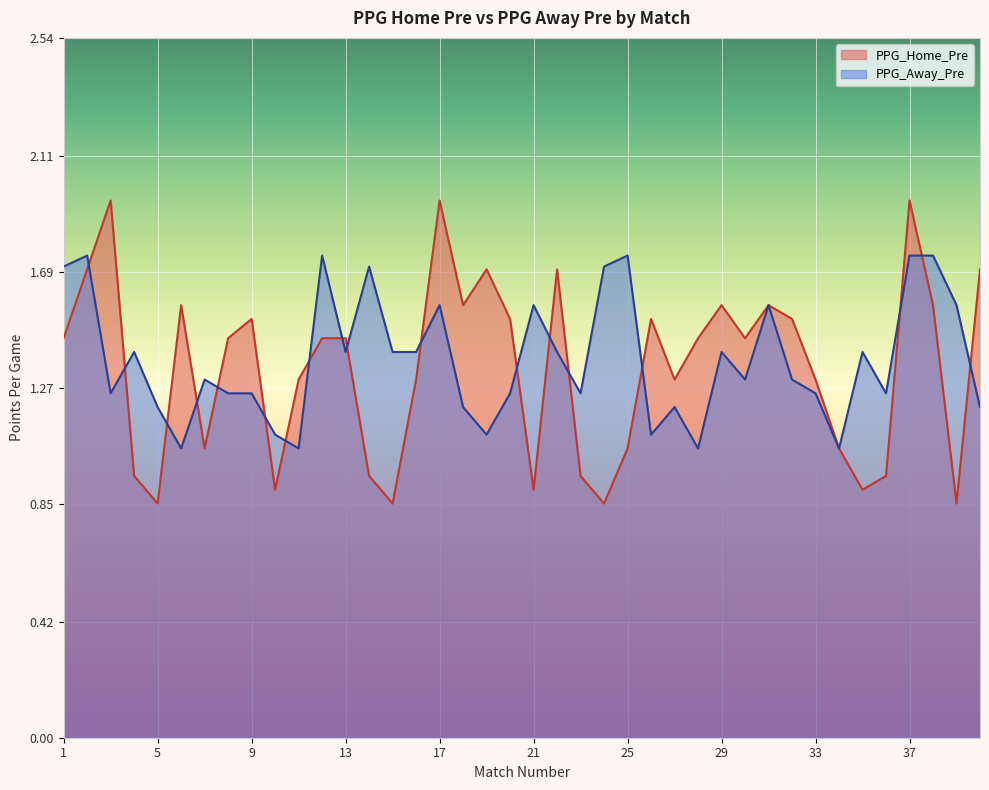

After their last crossing, which series has the higher values: PPG_Home_Pre or PPG_Away_Pre?

PPG_Home_Pre